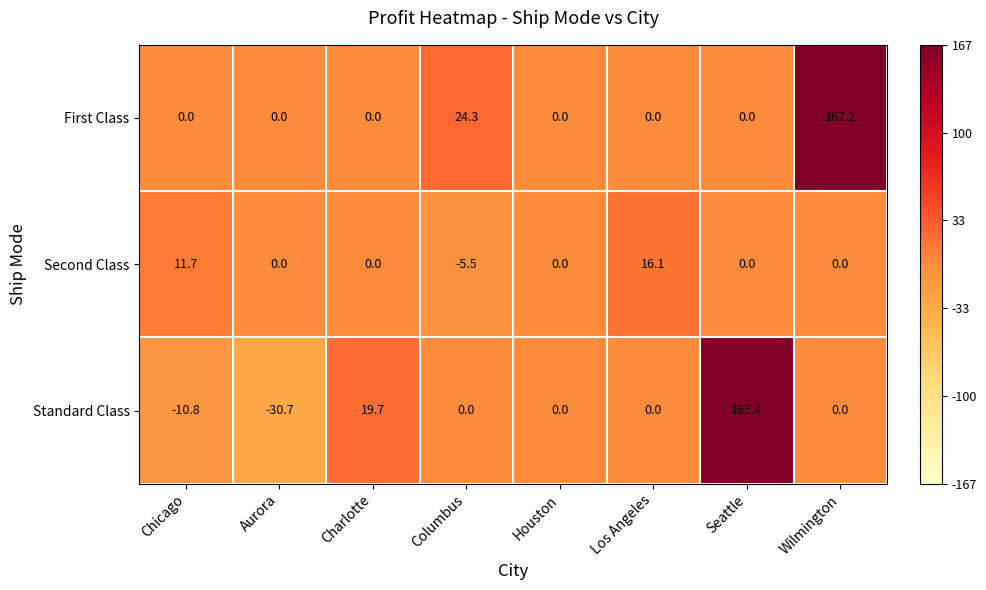

What is the sum of all Standard Class values?

143.6